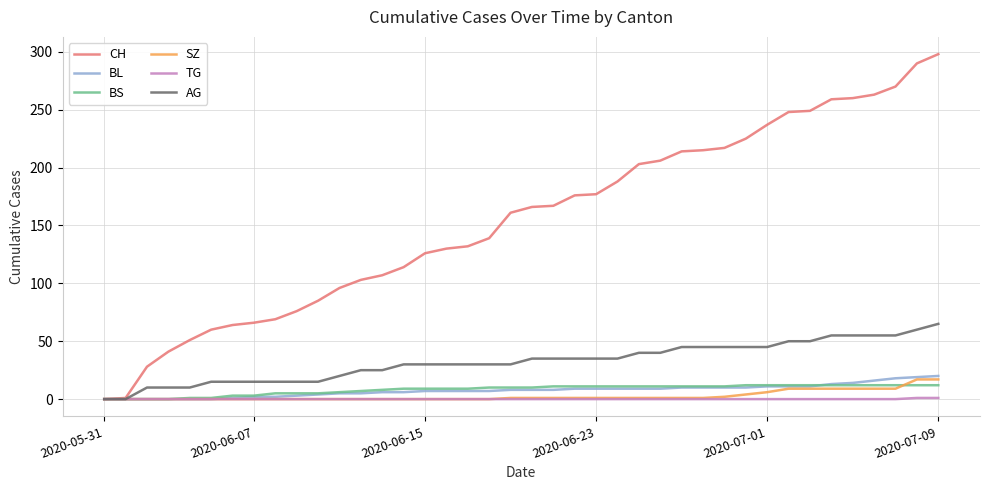

Does the chart have visible grid lines?

Yes